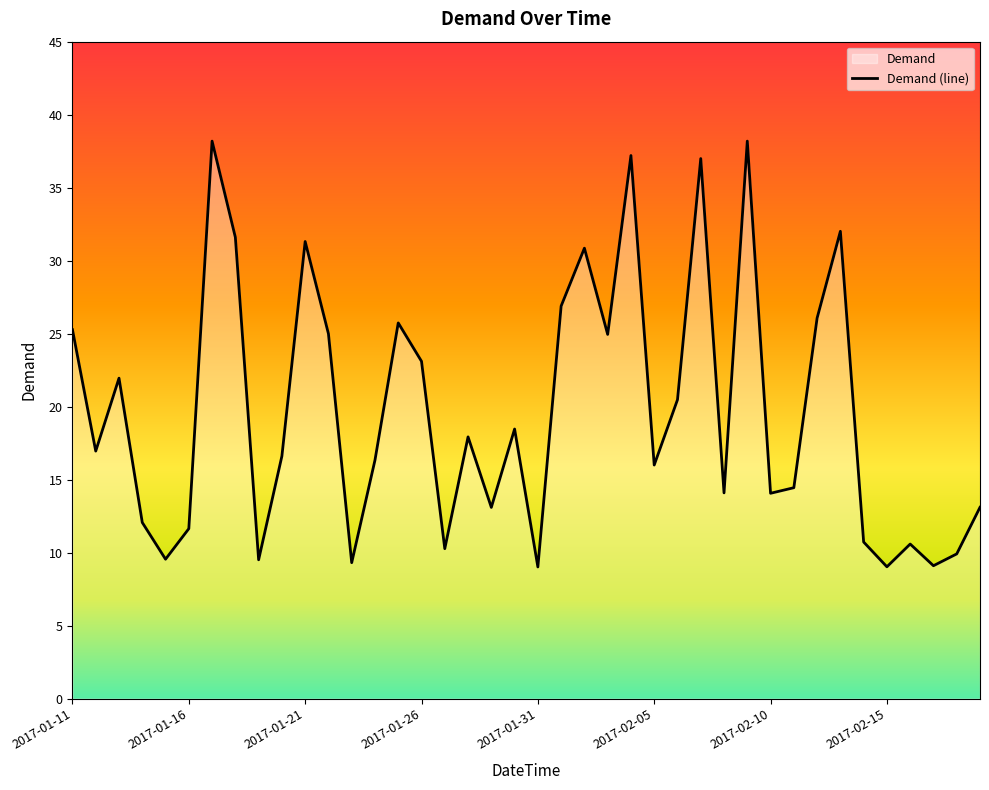

Count the number of values greater than 16.

22